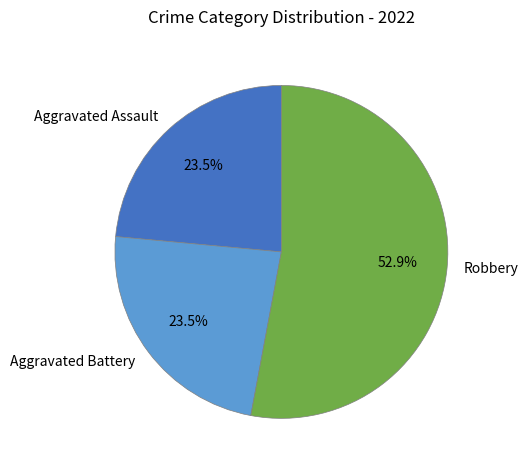

Is it true that Aggravated Assault is 14% of the pie?

False